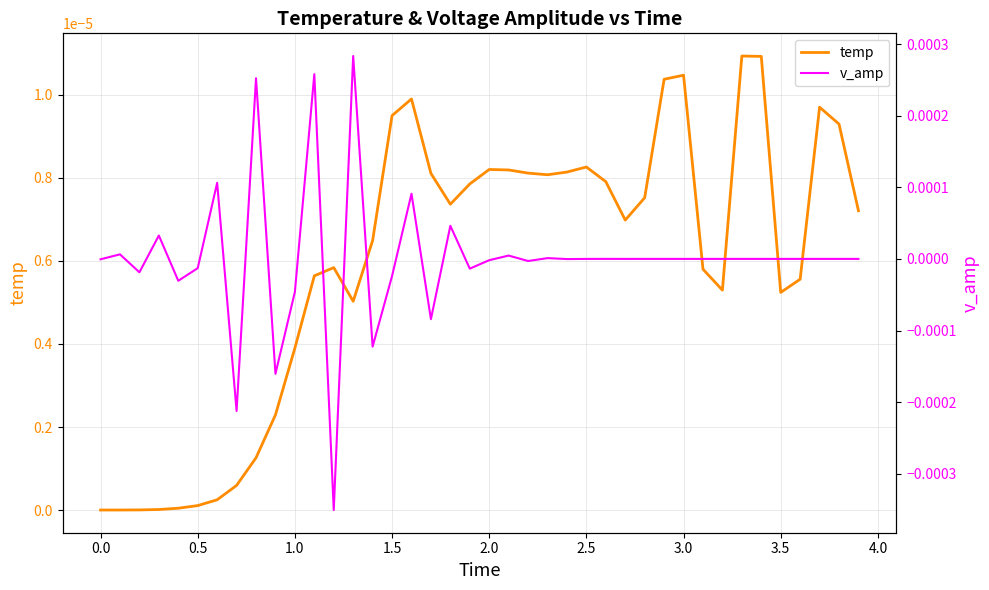

What are all the series names shown in the legend?

temp, v_amp